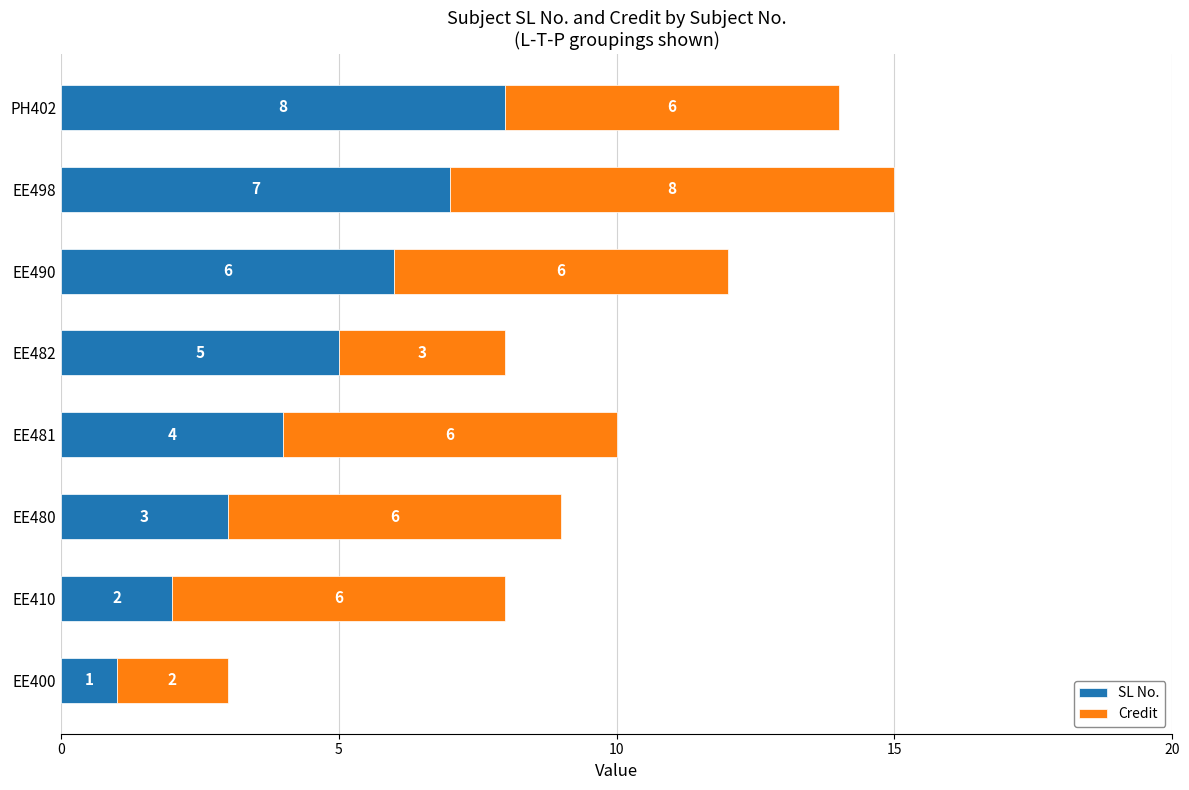

At which category is the sum across all series the highest?

EE498